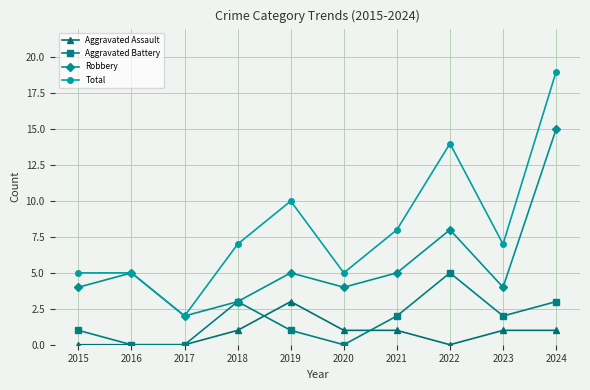

What is the highest value of the Robbery series?

15